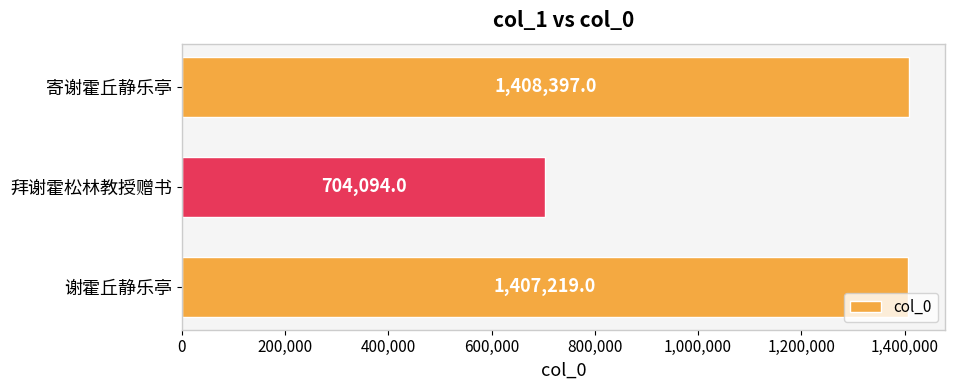

Does the chart contain any negative values?

No